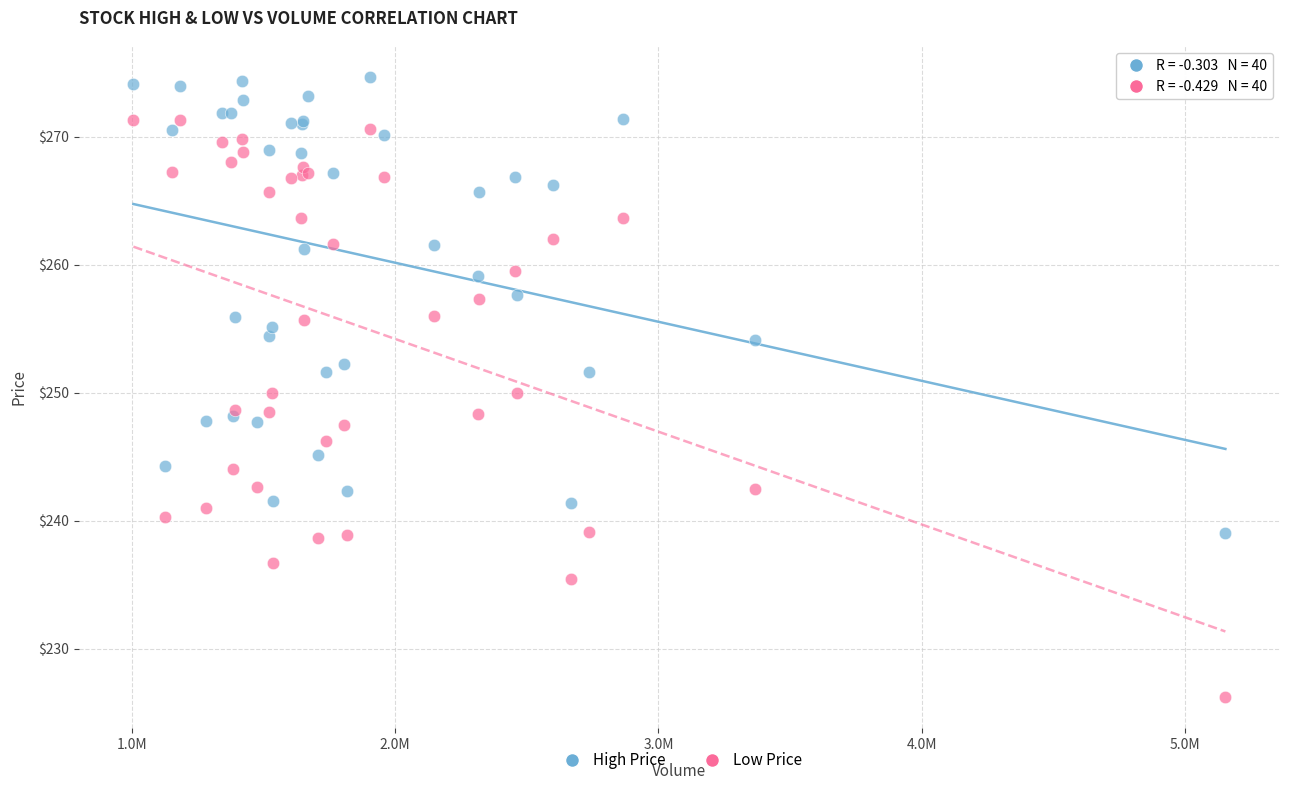

What are all the series names shown in the legend?

High Price, Low Price